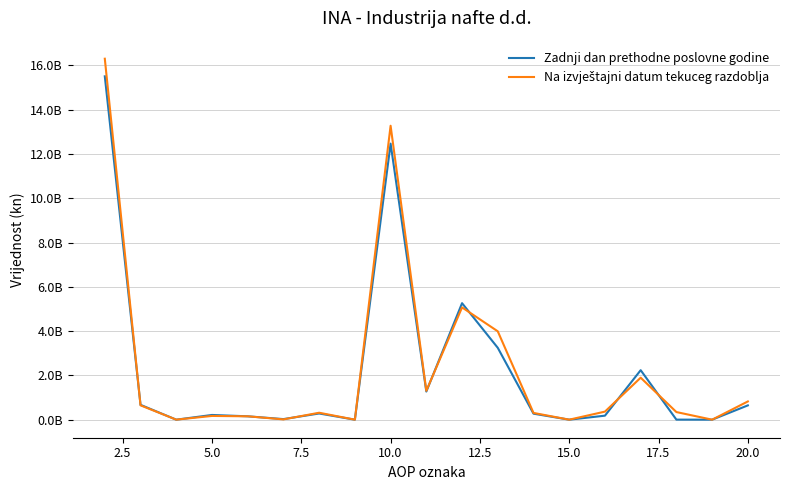

Reading left to right, what are all the values shown in this chart?

Zadnji dan prethodne poslovne godine: 15504000000	670000000	0	213000000	152000000	26000000	279000000	0	12465000000	1270000000	5261000000	3245000000	271000000	0	181000000	2235000000	2000000	0	645000000
Na izvještajni datum tekuceg razdoblja: 16300000000	648000000	1000000	169000000	152000000	13000000	313000000	0	13273000000	1304000000	5070000000	3990000000	305000000	0	364000000	1896000000	344000000	0	823000000